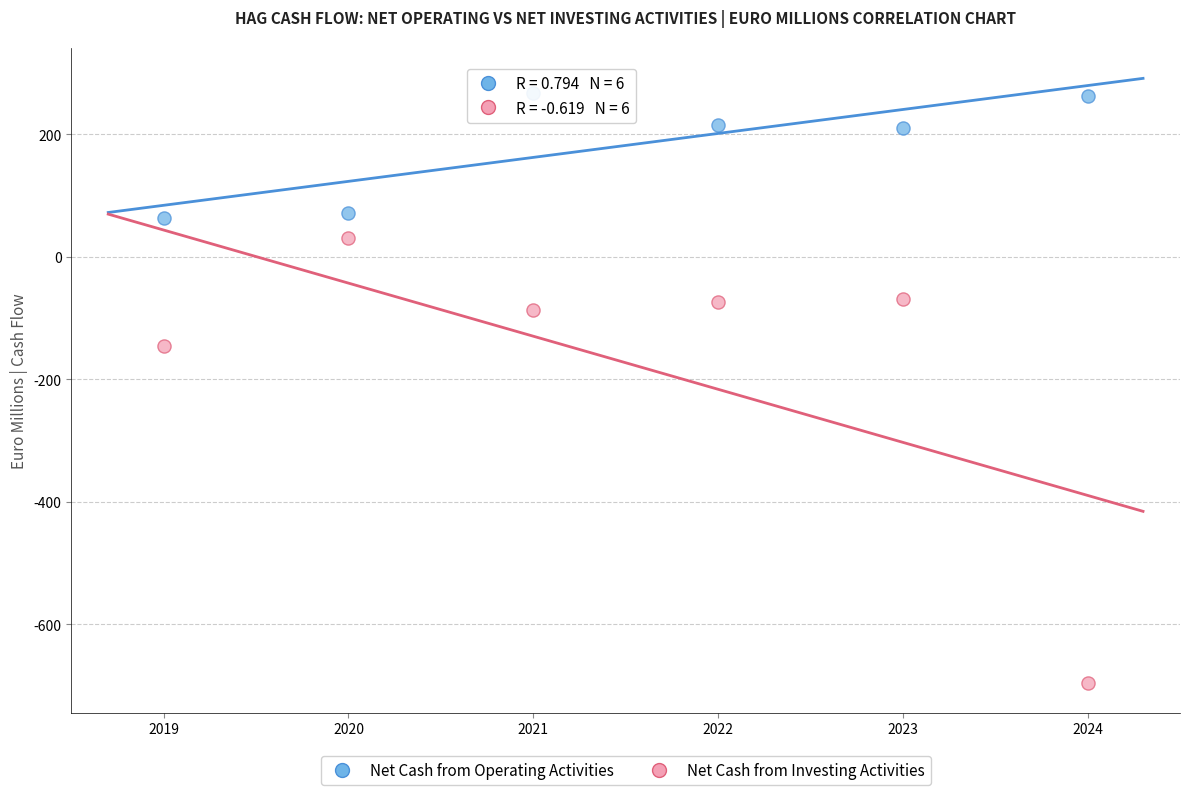

Which series contains the highest Y value?

Net Cash from Operating Activities